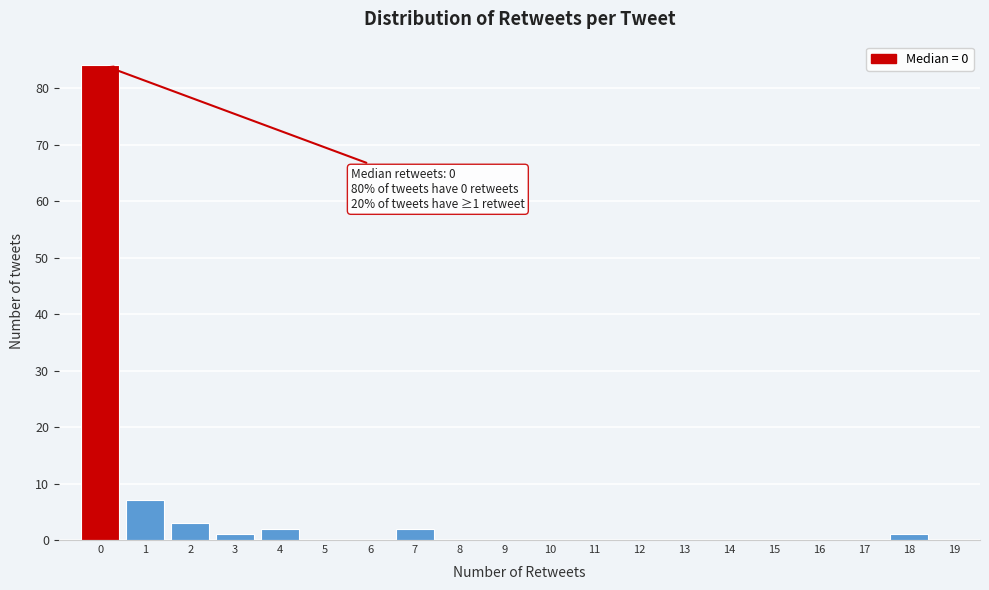

Reading left to right, extract all data points from this chart.

0=84	1=7	2=3	3=1	4=2	5=0	6=0	7=2	8=0	9=0	10=0	11=0	12=0	13=0	14=0	15=0	16=0	17=0	18=1	19=0